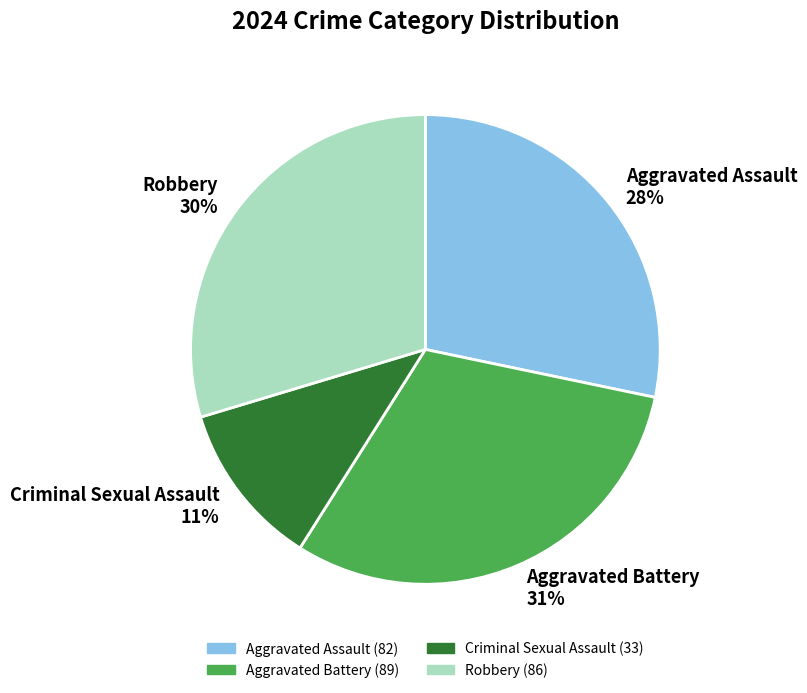

Is the sum of Aggravated Assault and Aggravated Battery greater than half?

Yes